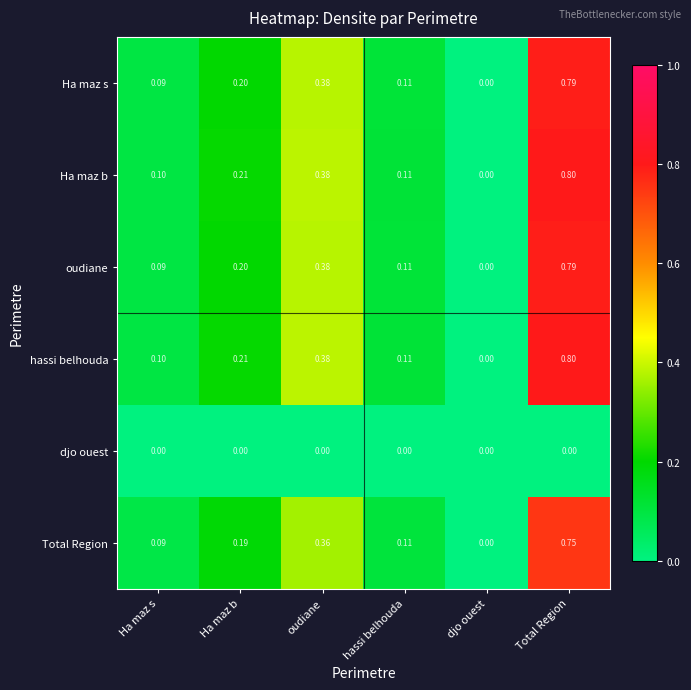

At which category is the sum across all series the highest?

Total Region